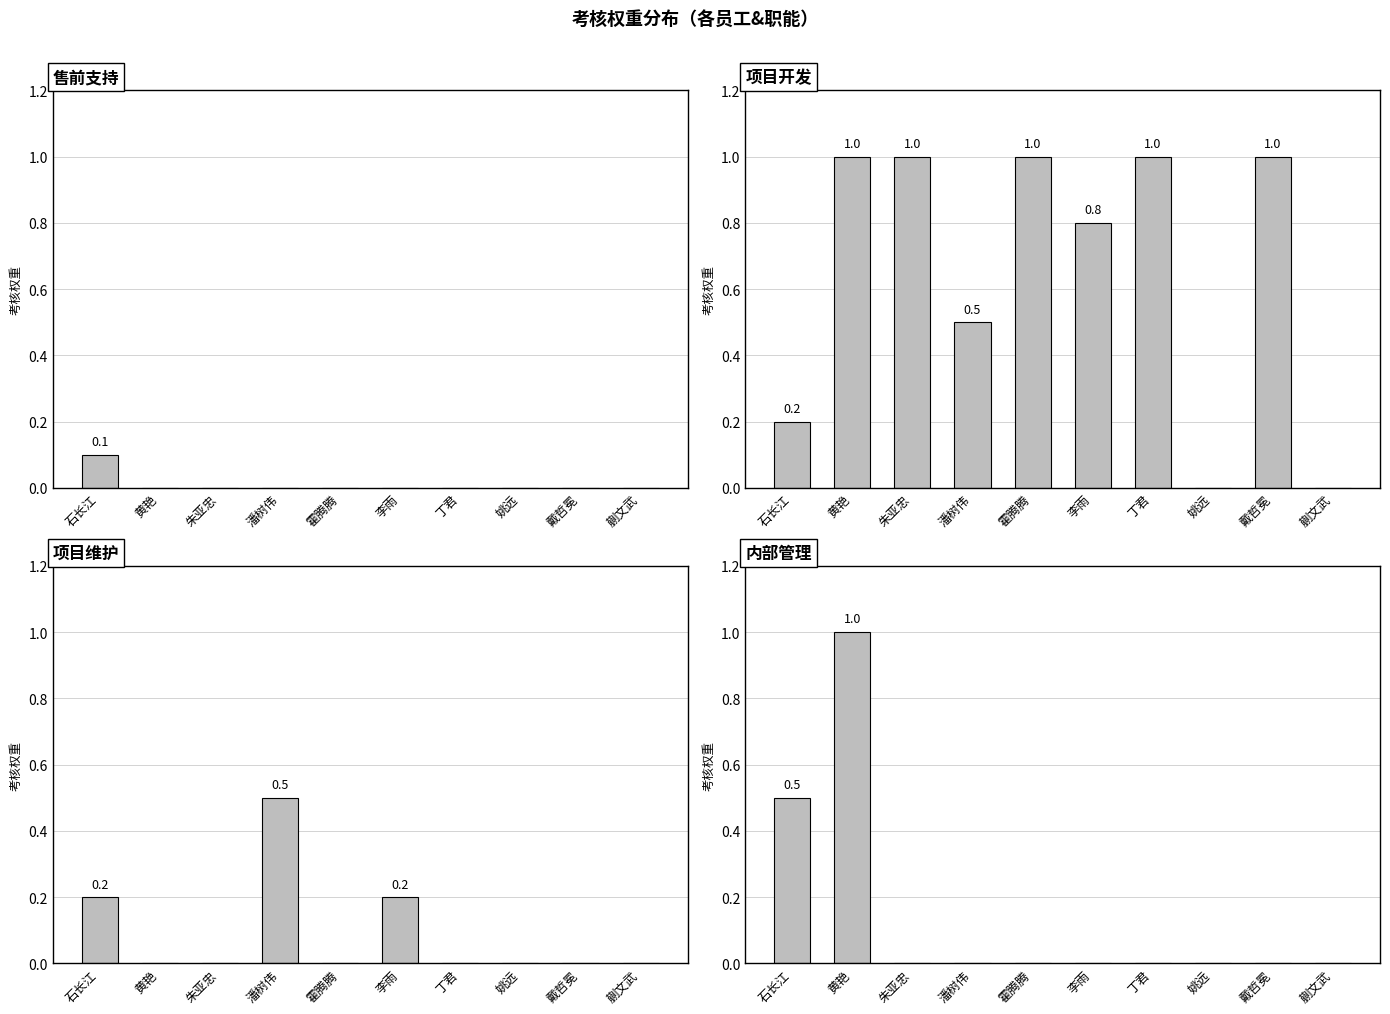

Is it true that 项目开发 equals 1.0 at 黄艳?

True